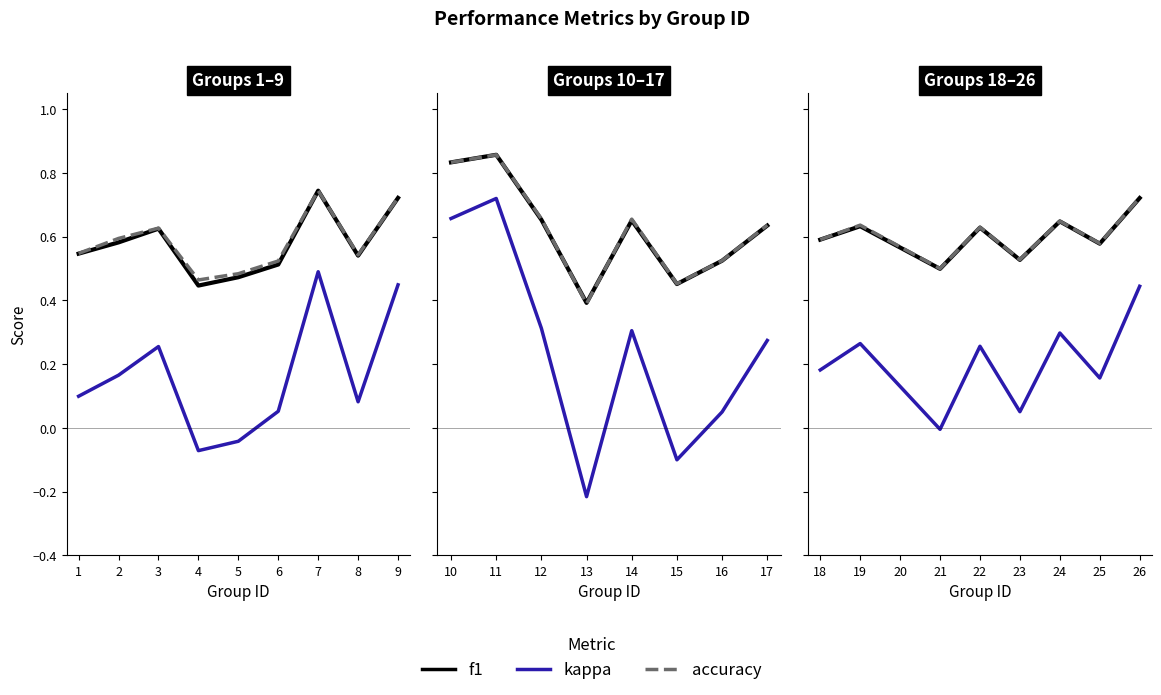

True or false: f1 and accuracy intersect in this chart.

False